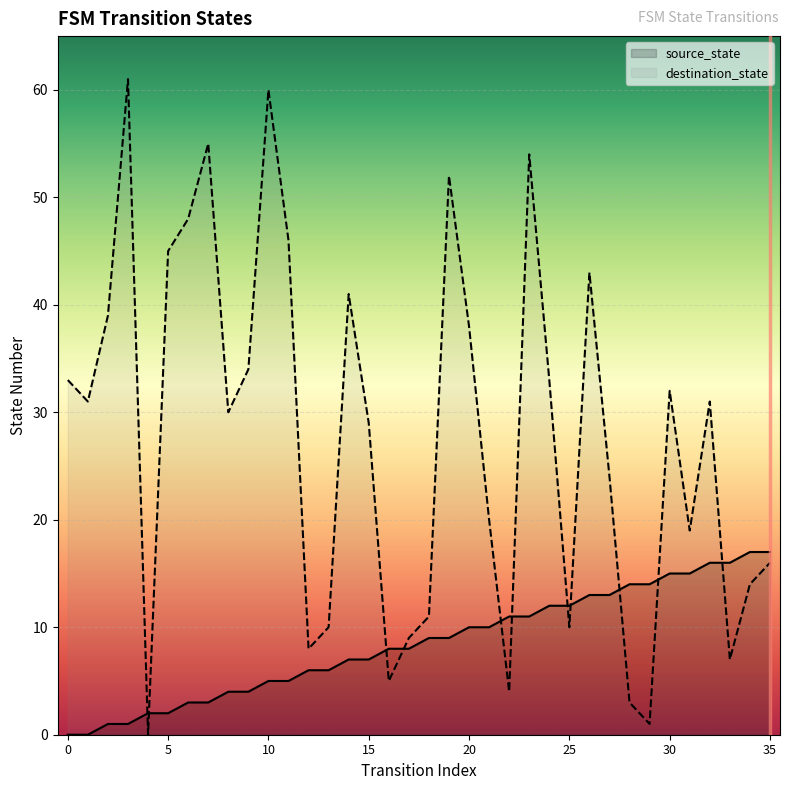

Which category has the highest value in the source_state series?

34